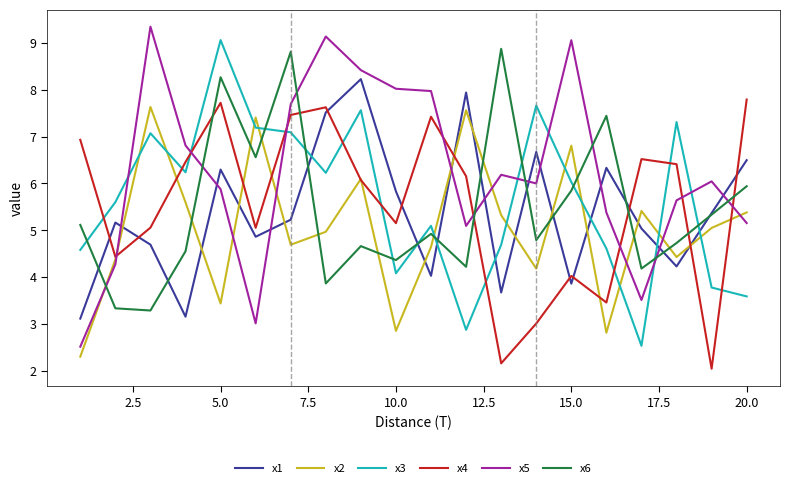

True or false: x5 and x1 intersect in this chart.

True